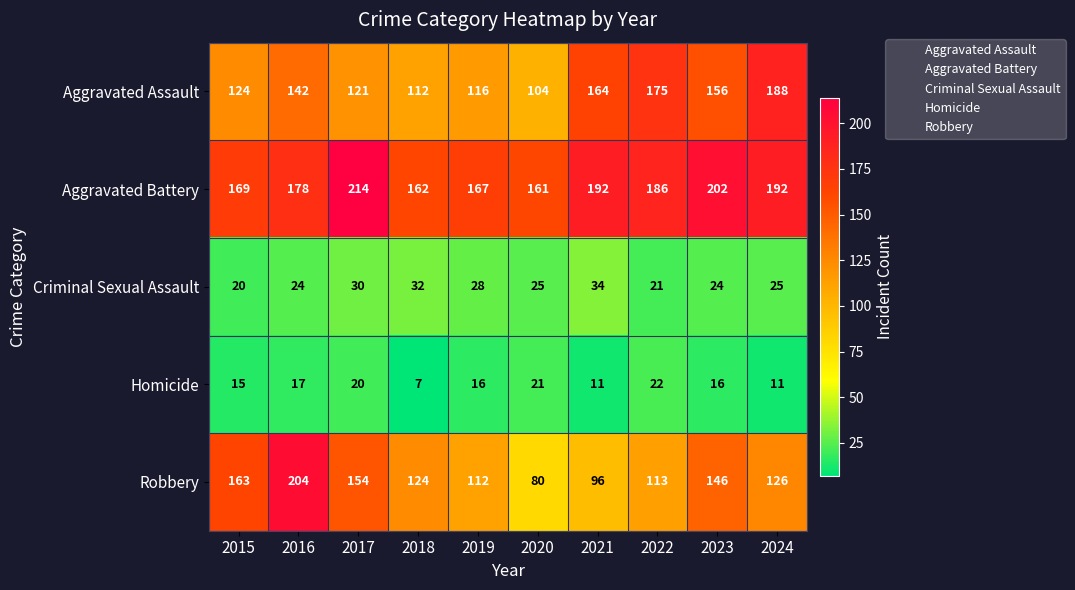

What is the spread (max minus min) of values at 2022?

165